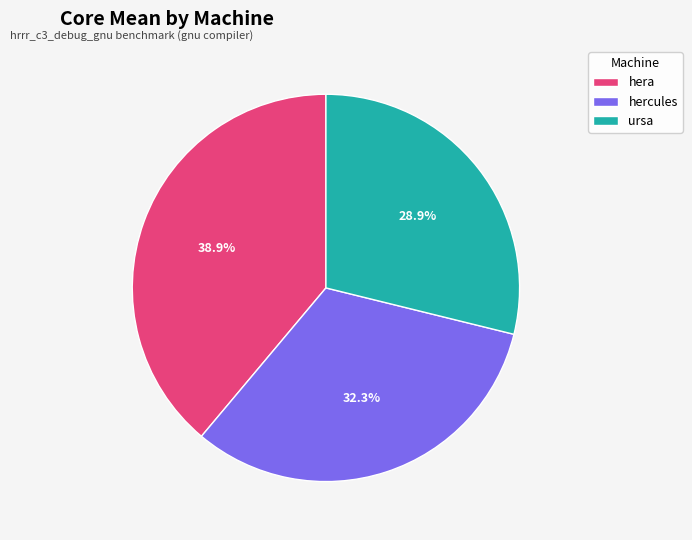

Do ursa and hercules together represent more than half of the pie?

Yes